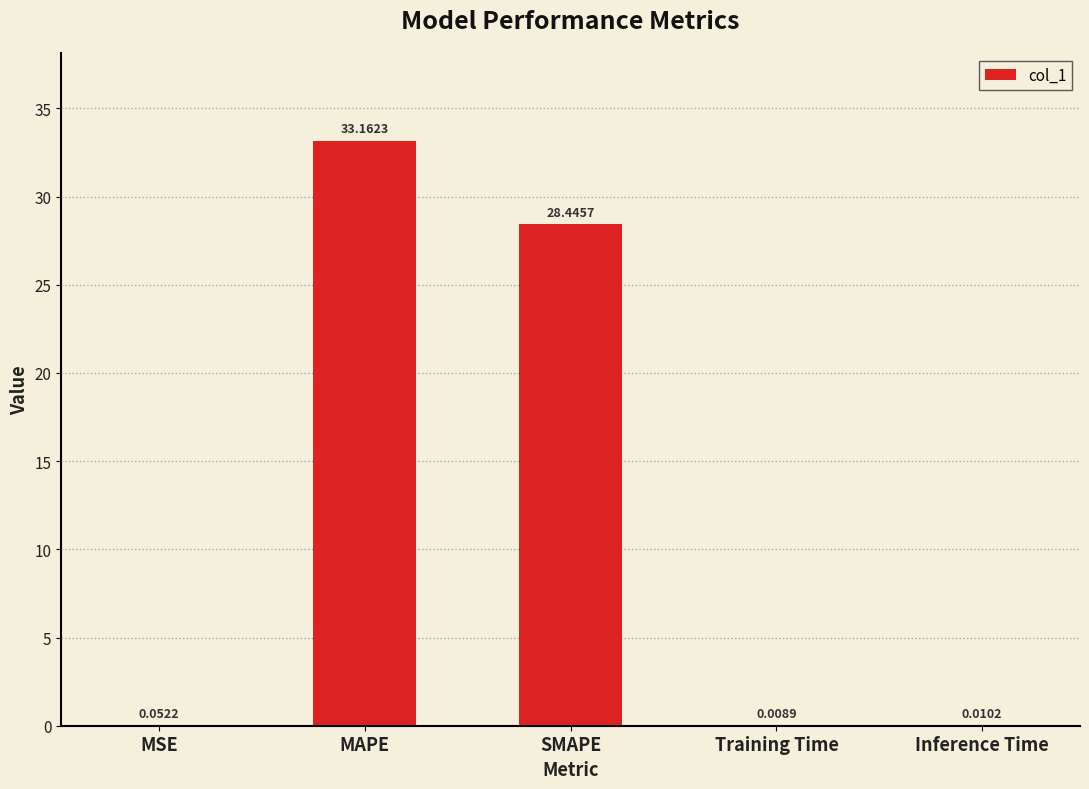

Which has a higher value, MAPE or MSE?

MAPE